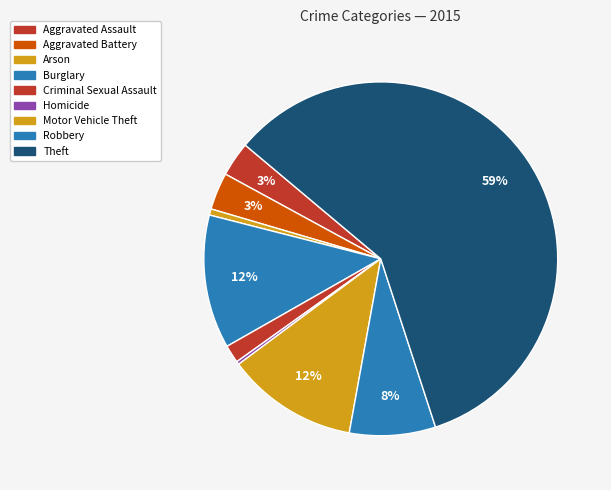

What is the largest slice in the pie chart?

Theft